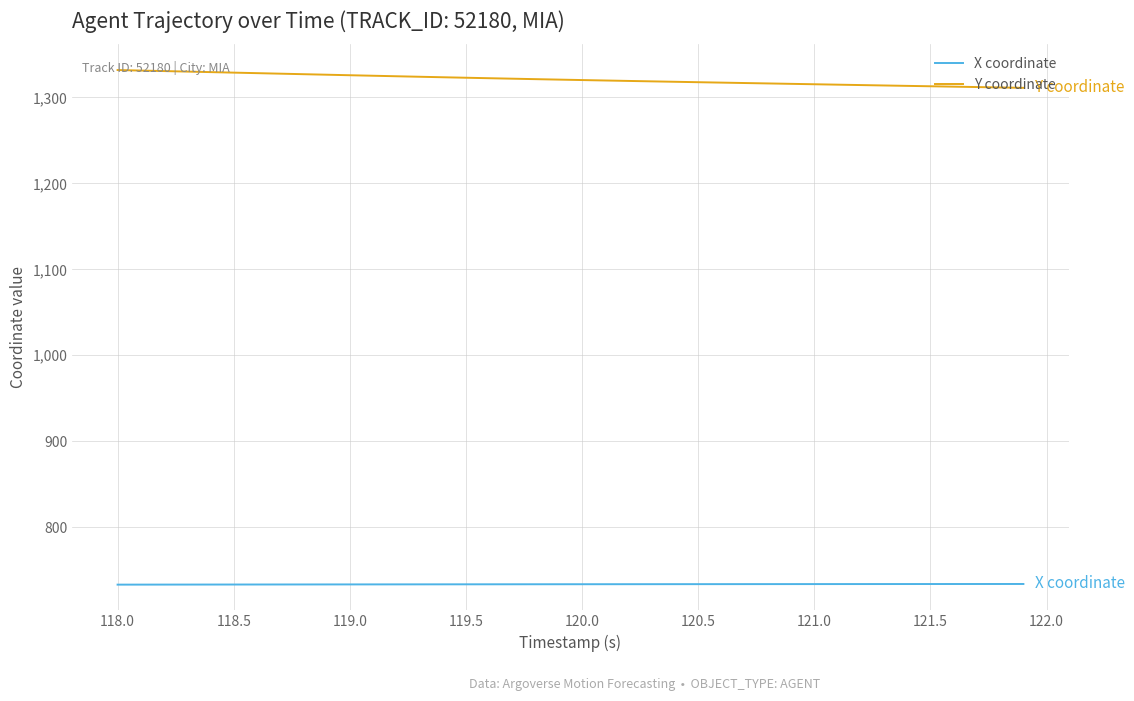

True or false: Y coordinate and X coordinate cross at least once.

False